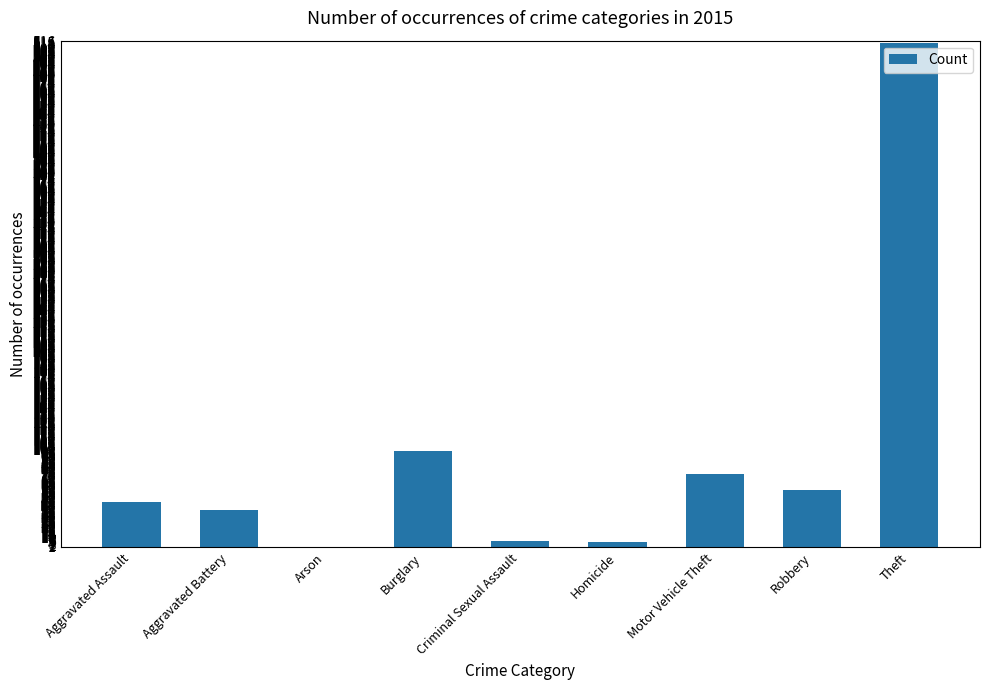

Does the chart contain stacked bars?

No